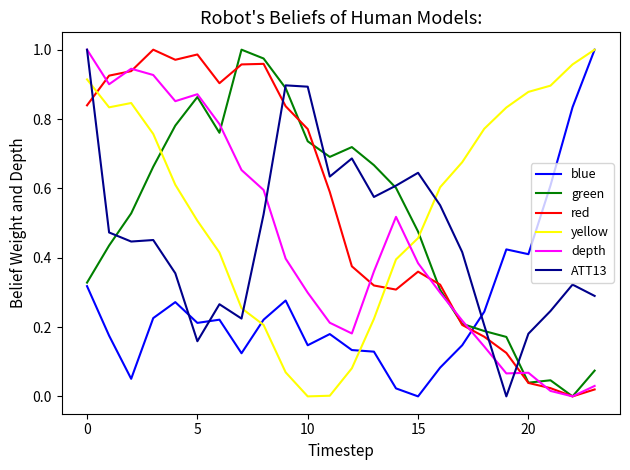

True or false: depth and ATT13 intersect in this chart.

True